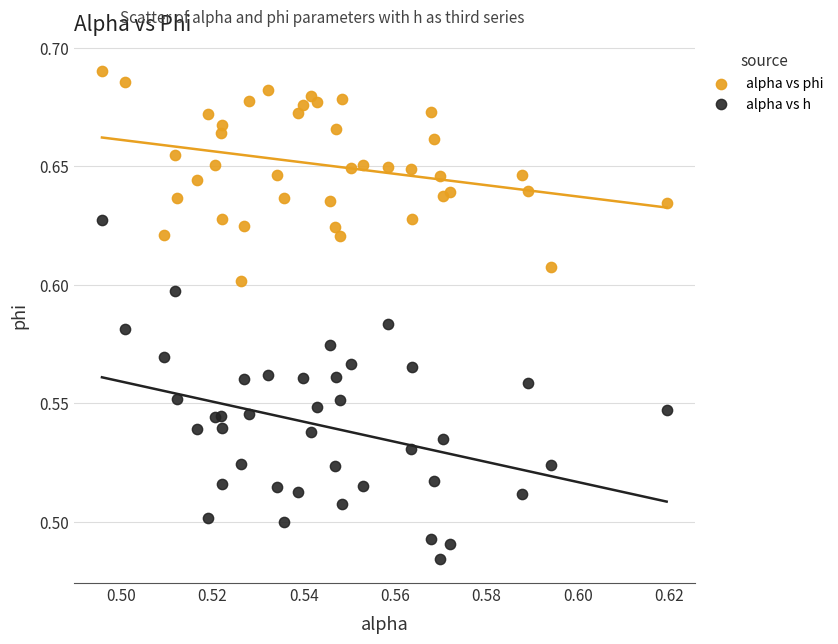

Which series contains the highest Y value?

alpha vs phi